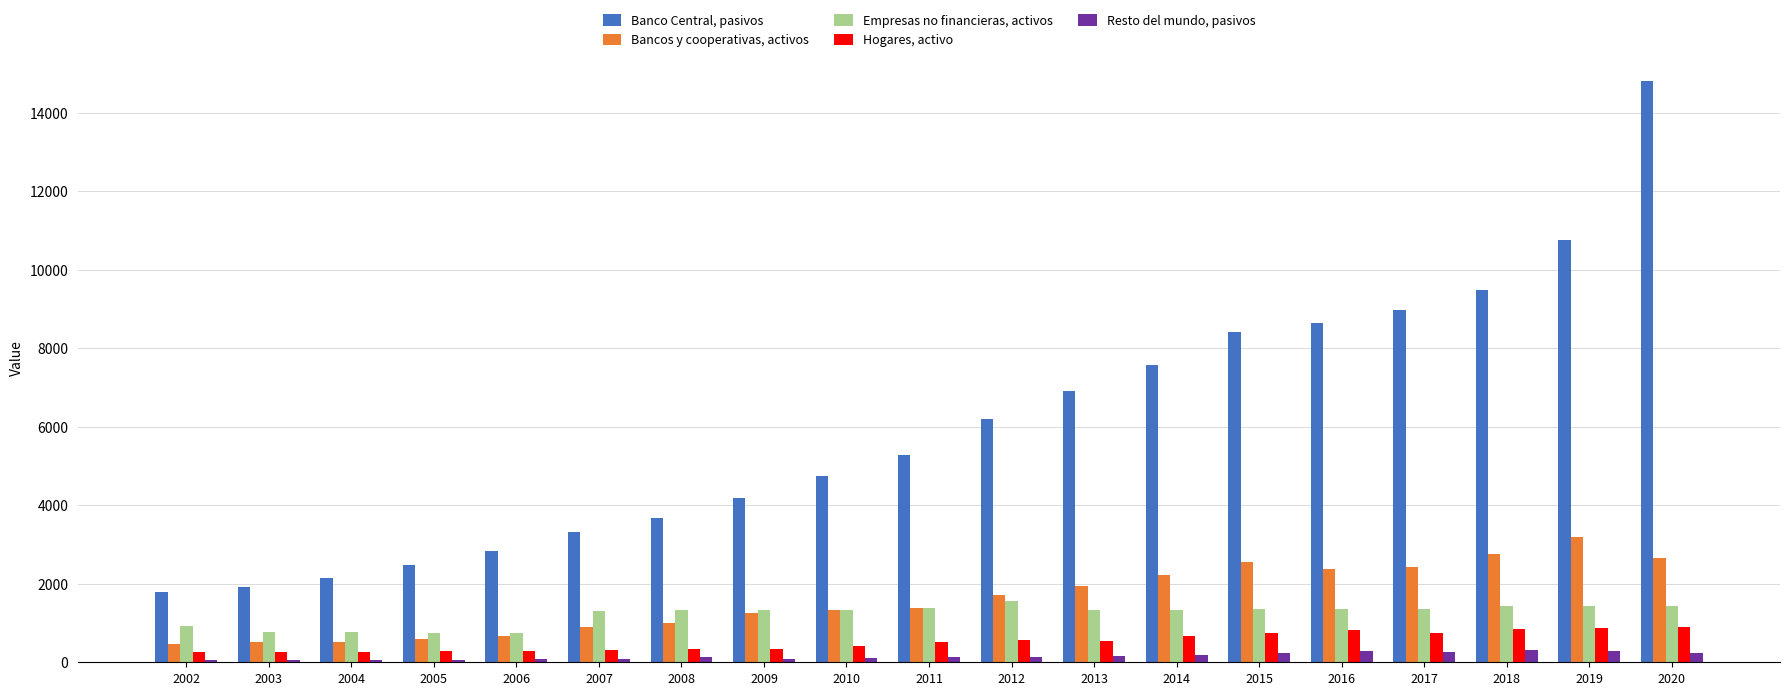

What is the difference between the Bancos y cooperativas, activos values at 2009 and 2010?

72